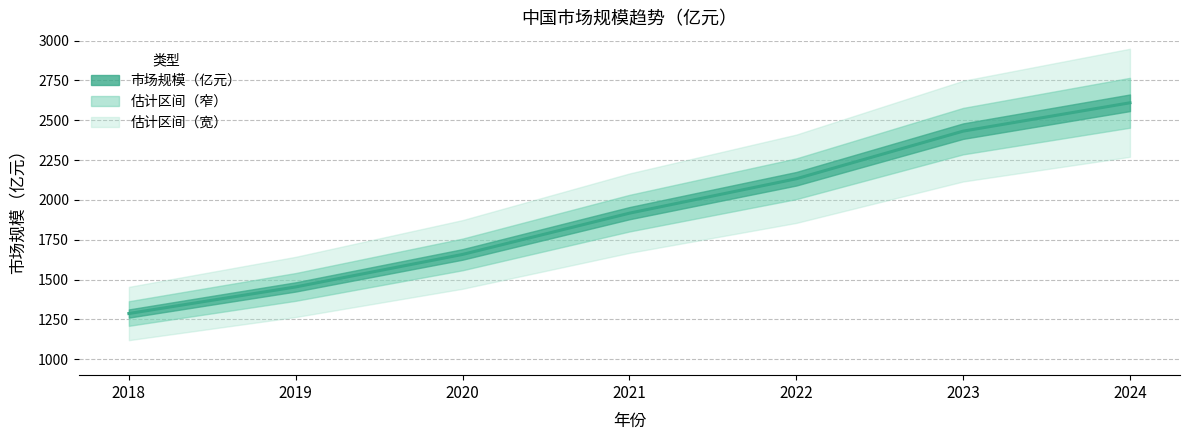

How many lines are shown in the chart?

1